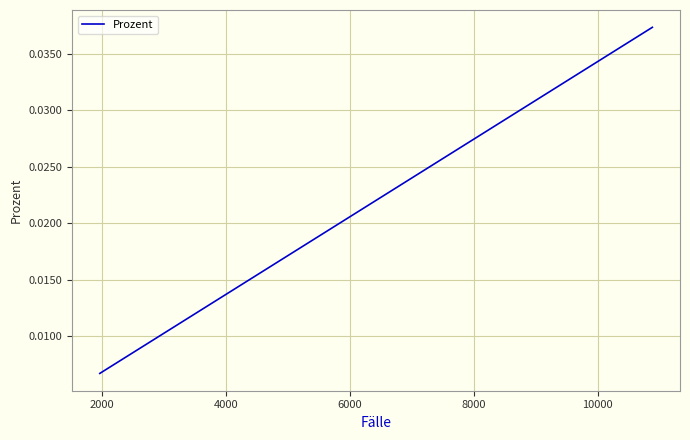

What is the sum of all values?

0.3